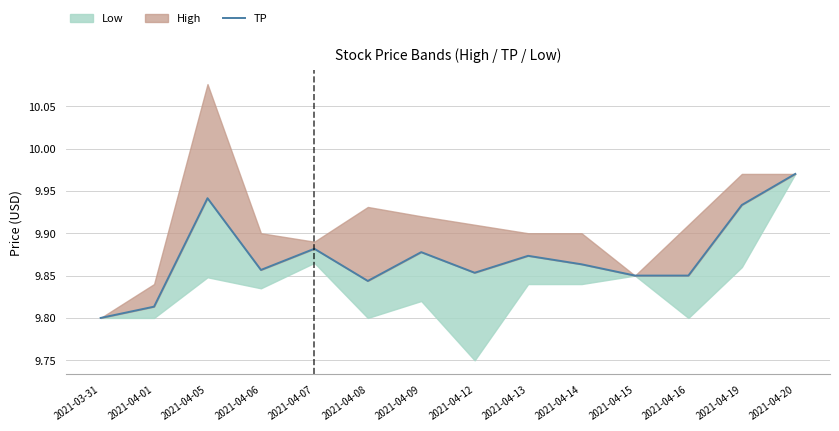

What is the value of the 10th point from the left?

9.9